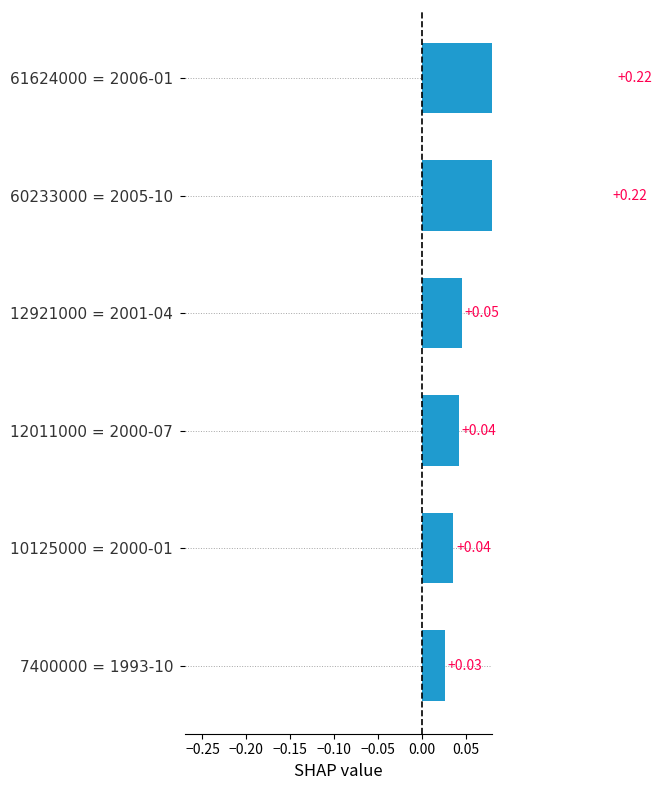

How many bars are there in total?

6